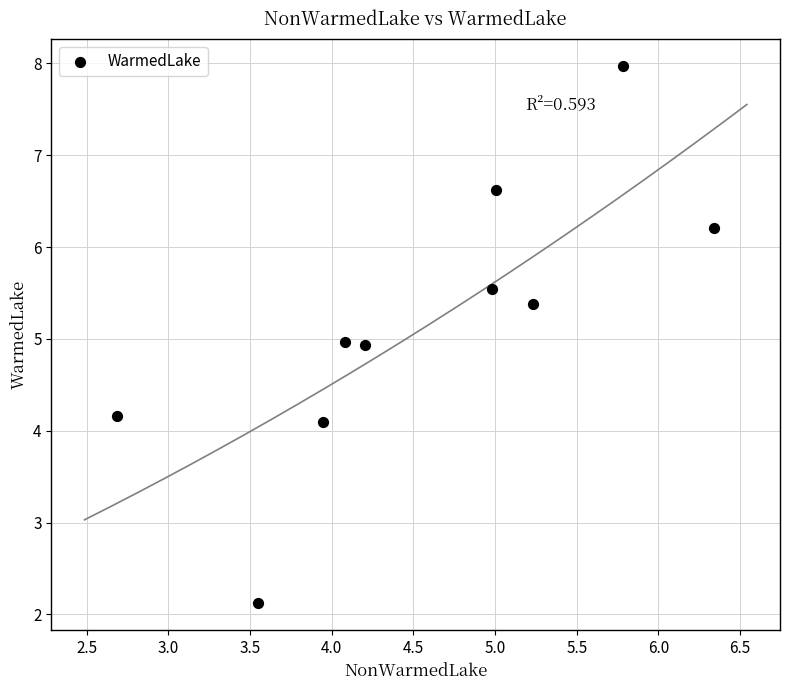

What is the range of Y values (max minus min)?

5.9